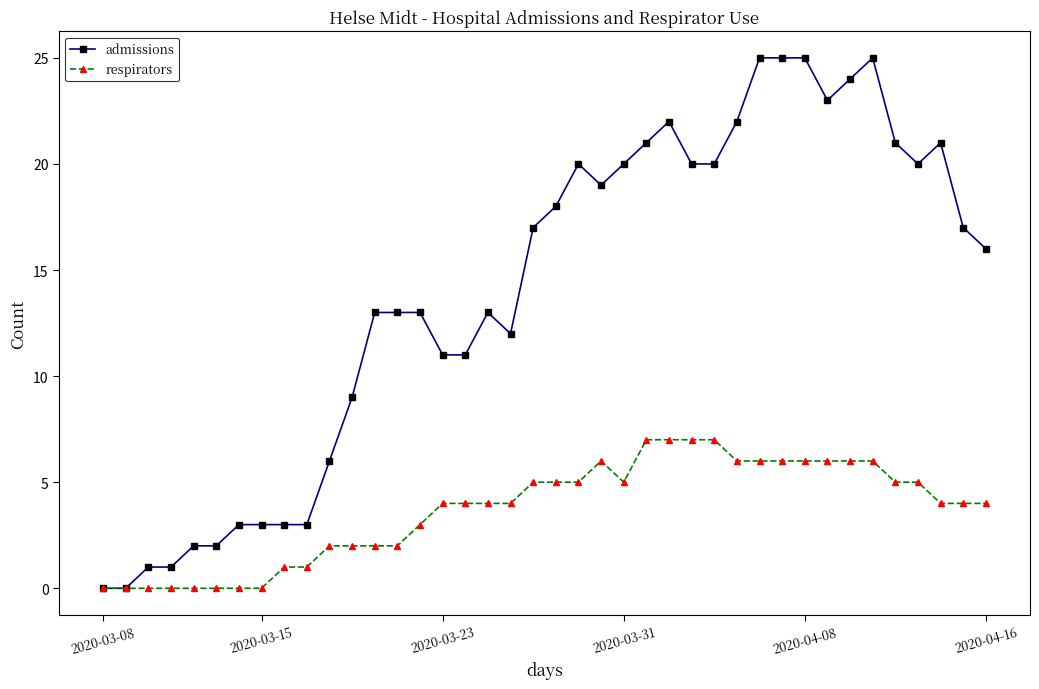

What is the maximum value shown in the chart?

25